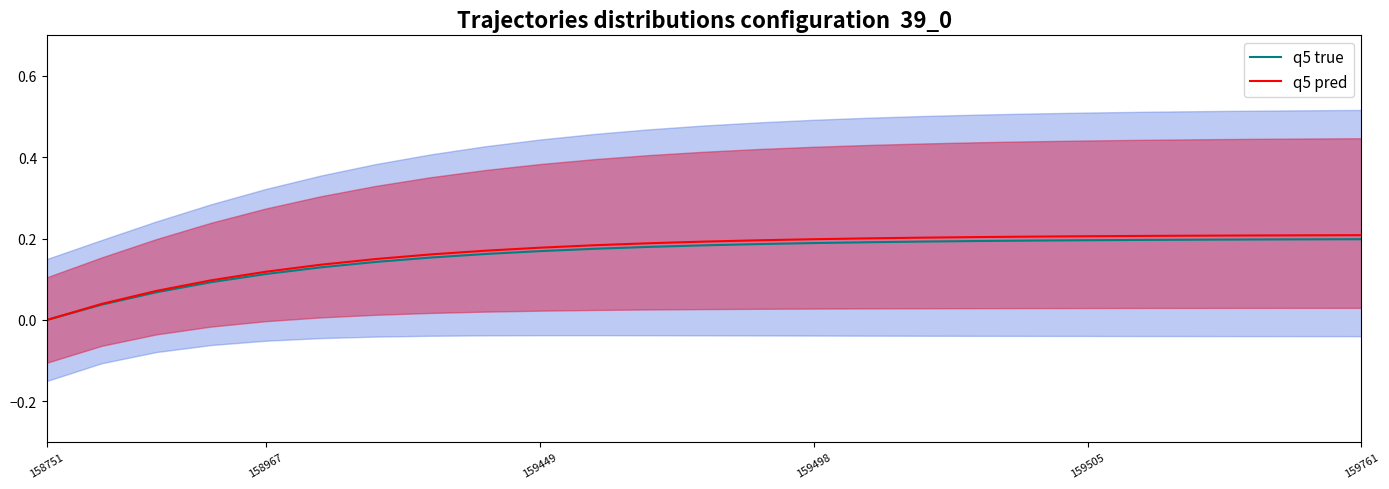

Is the value of q5 pred at 16 greater than the value of q5 true at 21?

Yes